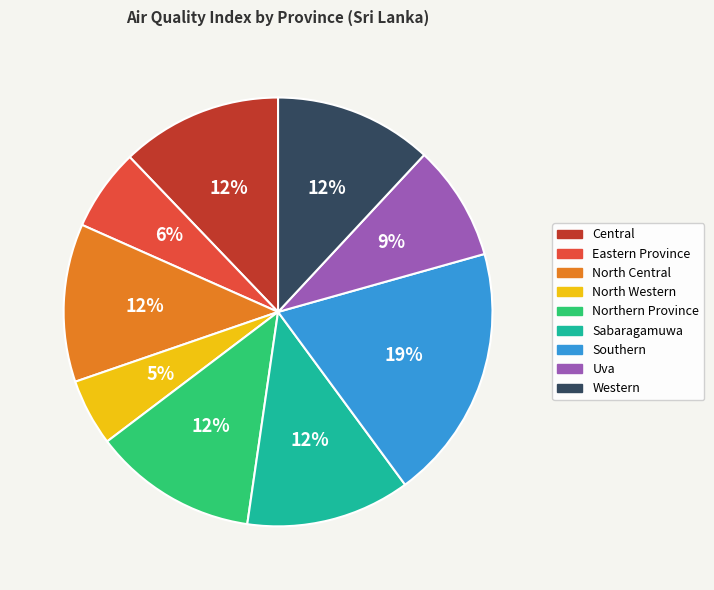

Which slice is the smallest?

North Western